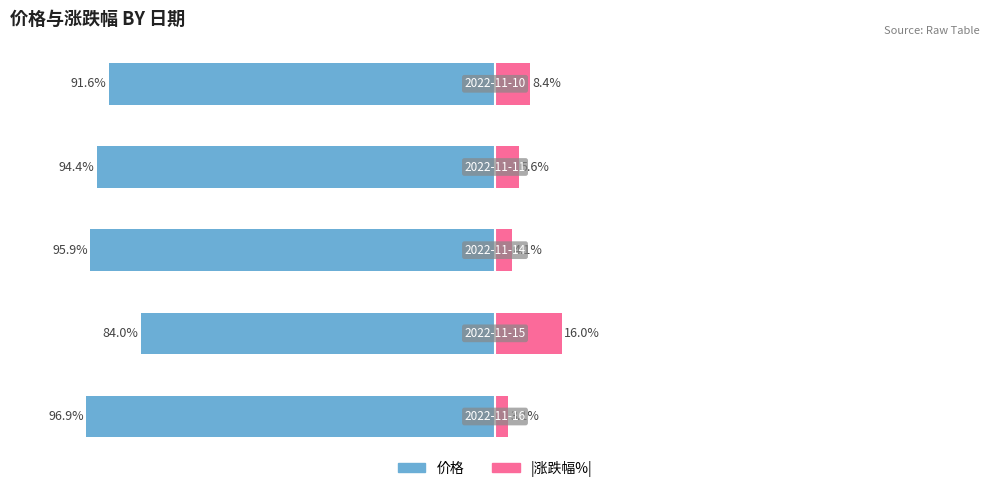

At how many categories does at least one series exceed -18?

5